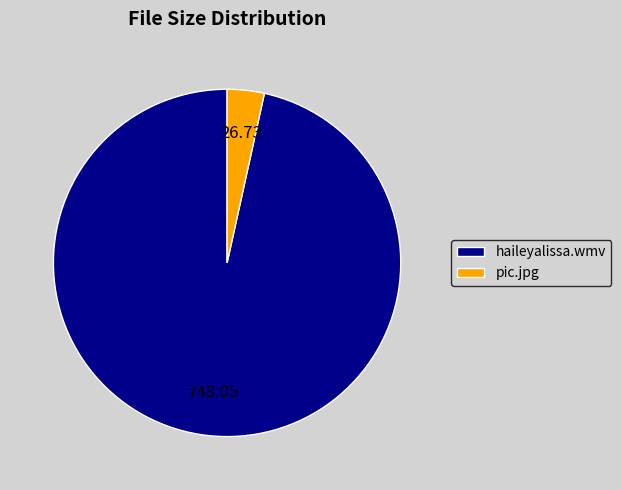

Which slice is the largest?

haileyalissa.wmv